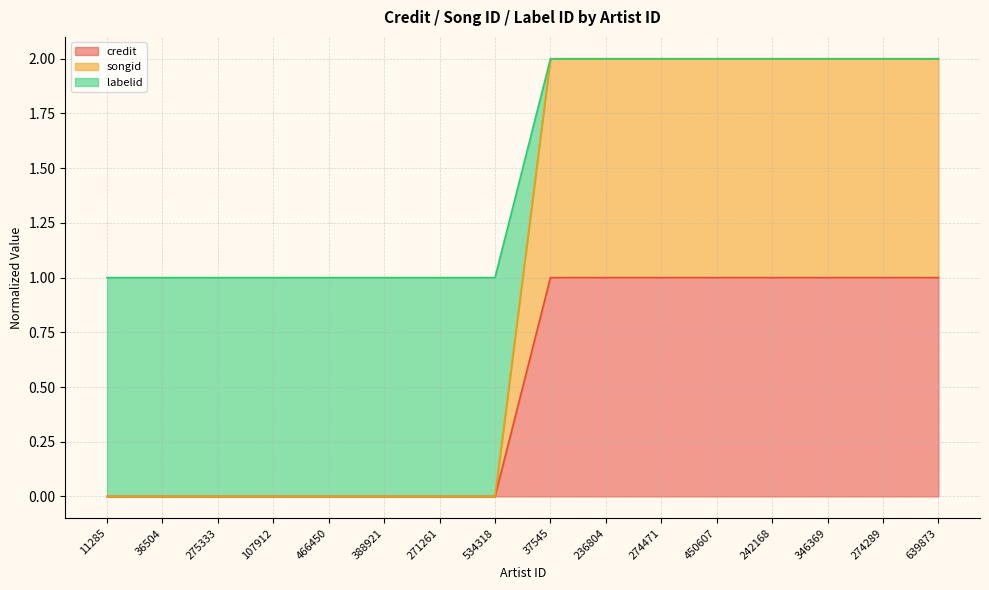

How many lines are shown in the chart?

3